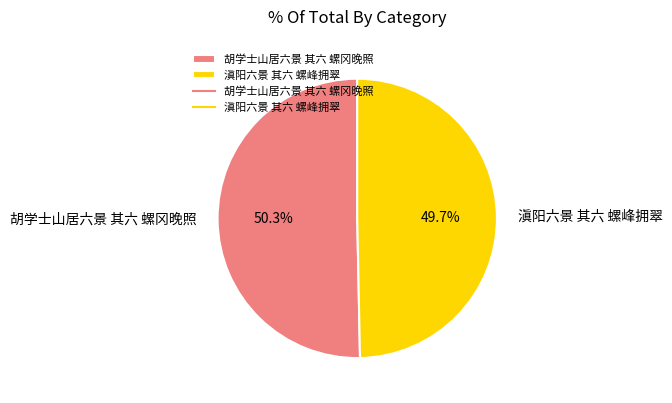

To the nearest percent, what is the difference between the largest and smallest slice percentages?

1%